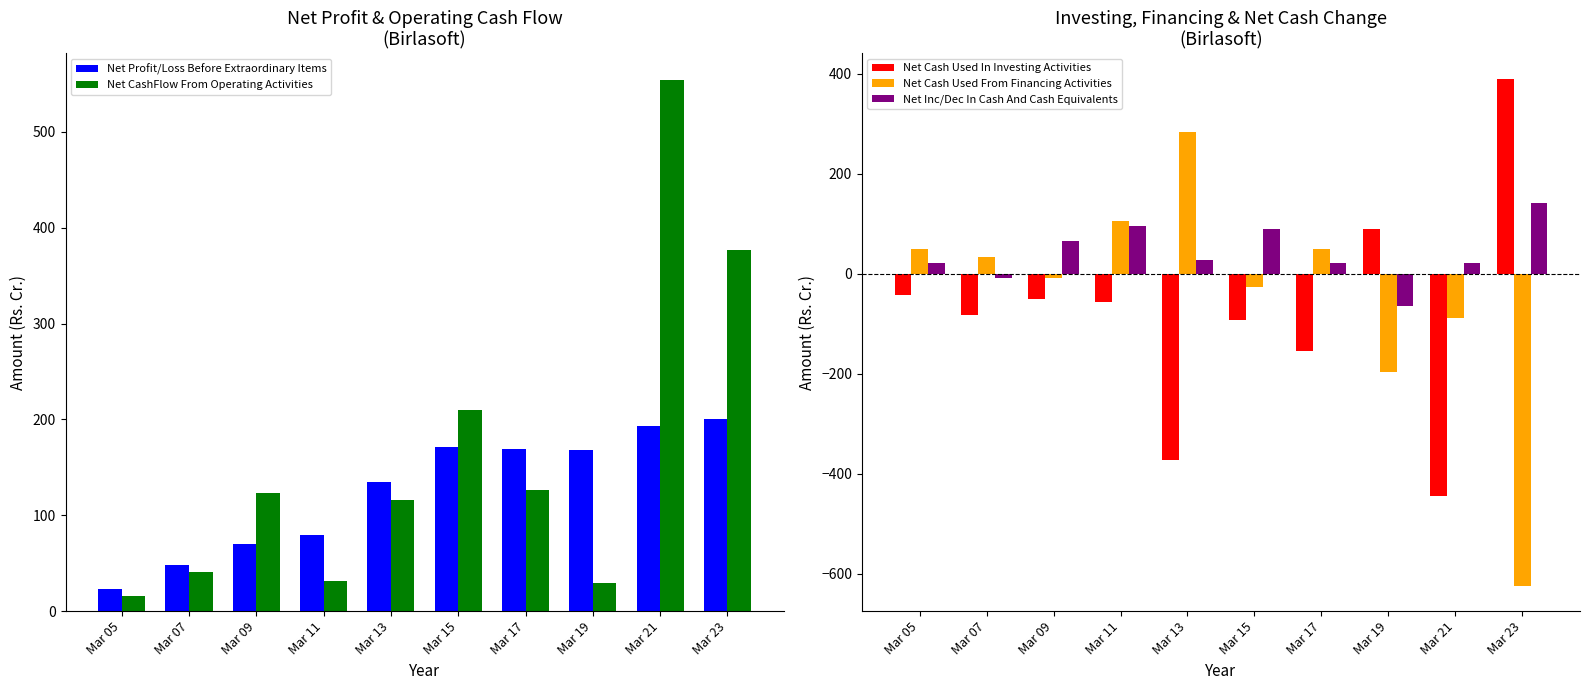

At which label does Net Profit/Loss Before Extraordinary Items reach its minimum?

Mar 05